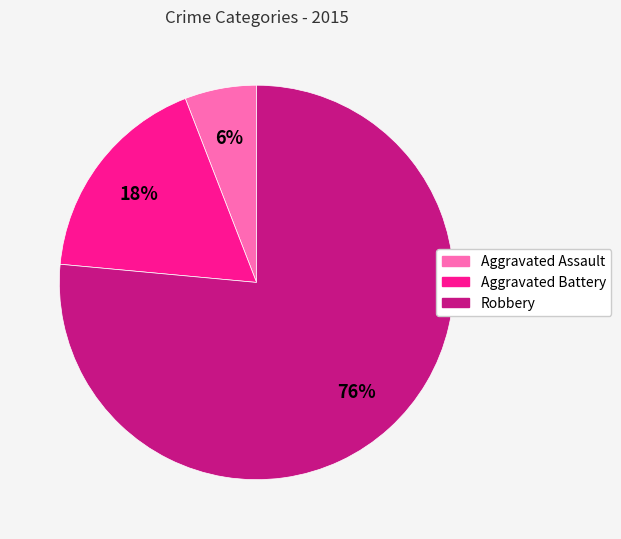

Count the number of slices in the pie.

3